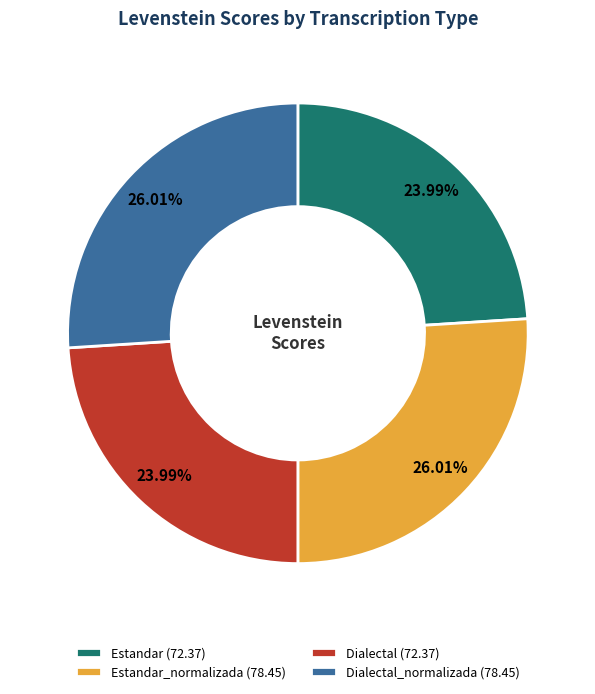

Does Estandar (72.37) account for over 50% of the chart?

No